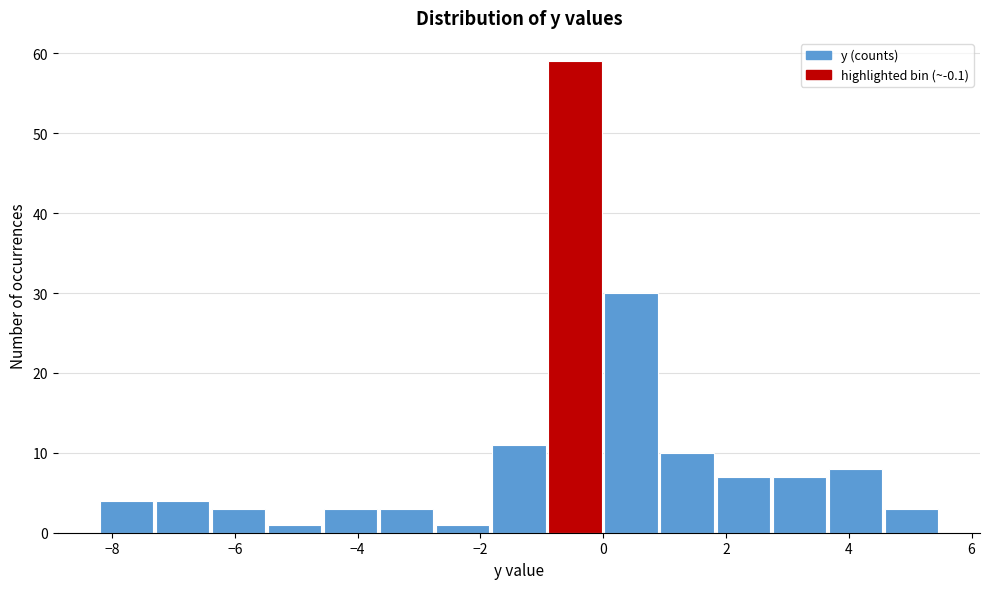

Over which range of the x-axis is the bar tallest?

-0.8 to 0.0